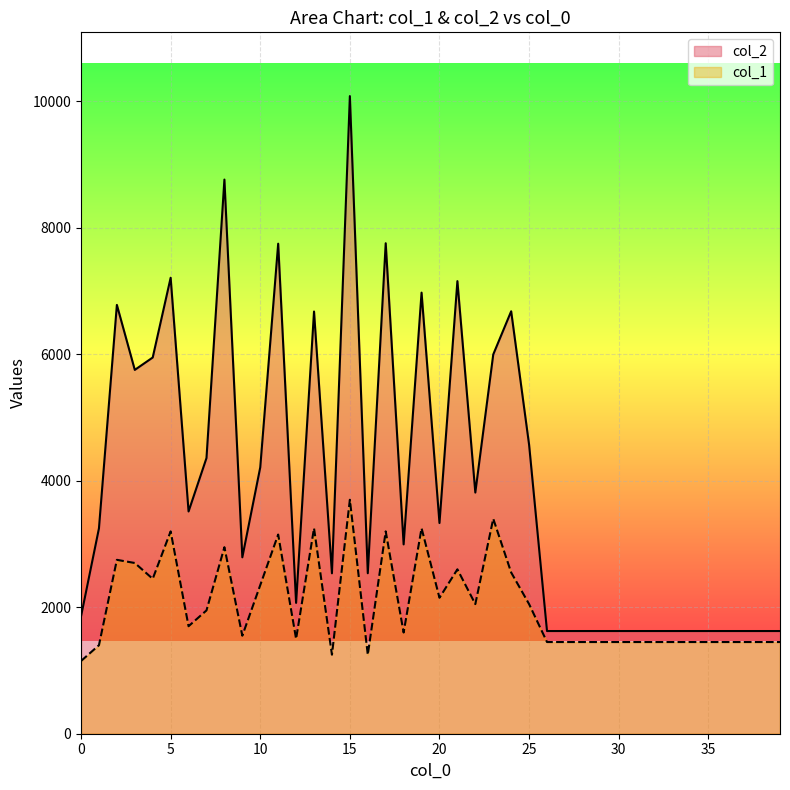

Reading left to right, what are all the values shown in this chart?

col_2: 1856	3248	6782	5754	5950	7211	3515	4360	8764	2790	4213	7750	2069	6677	2537	10084	2538	7757	2994	6976	3332	7158	3814	5998	6681	4571	1624	1624	1624	1624	1624	1624	1624	1624	1624	1624	1624	1624	1624	1624
col_1: 1150	1400	2750	2700	2450	3200	1700	1950	2950	1550	2350	3150	1500	3250	1250	3700	1250	3200	1600	3250	2150	2600	2050	3400	2550	2050	1450	1450	1450	1450	1450	1450	1450	1450	1450	1450	1450	1450	1450	1450